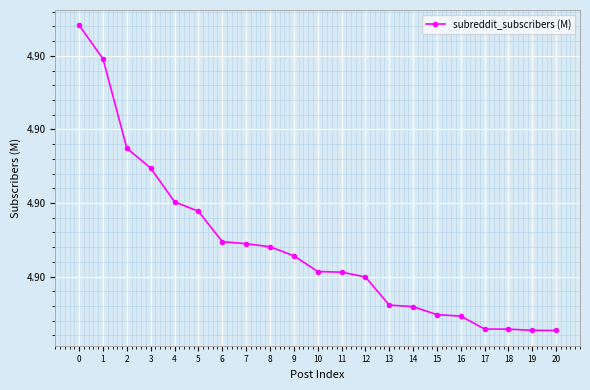

At which label is the value closest to 4?

20